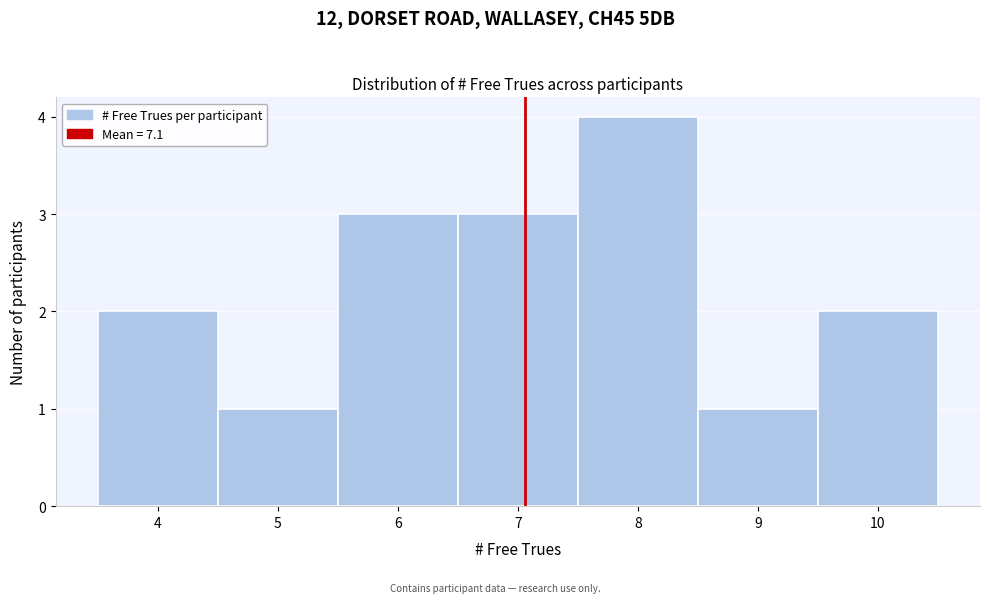

Reading left to right, list every bar in this chart as the range it spans on the x-axis followed by its height. The values are not printed on the chart, so give them approximately, as read against the axis.

3.5 to 4.5: 2
4.5 to 5.5: 1
5.5 to 6.5: 3
6.5 to 7.5: 3
7.5 to 8.5: 4
8.5 to 9.5: 1
9.5 to 10.5: 2